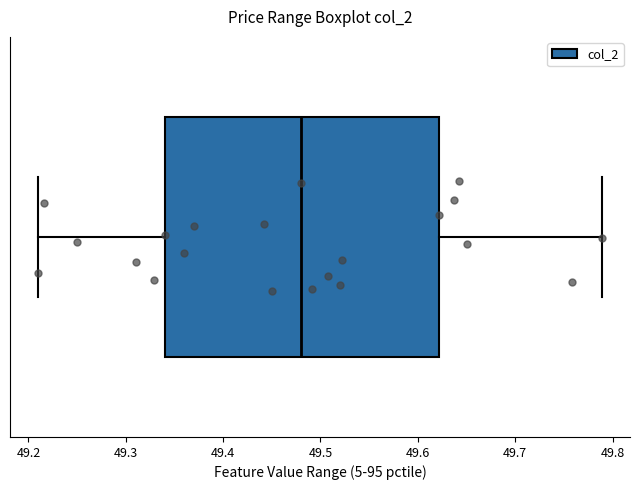

Where does the median line of the box sit on the x-axis? The values are not printed on the chart, so give them approximately, as read against the axis.

49.48